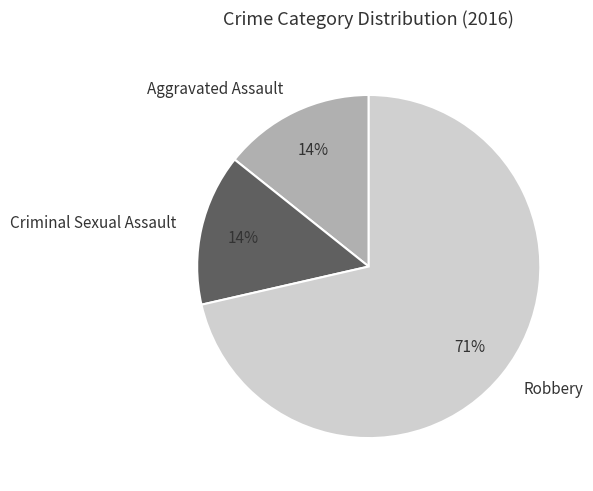

The Criminal Sexual Assault slice represents 14% of the pie. True or false?

True